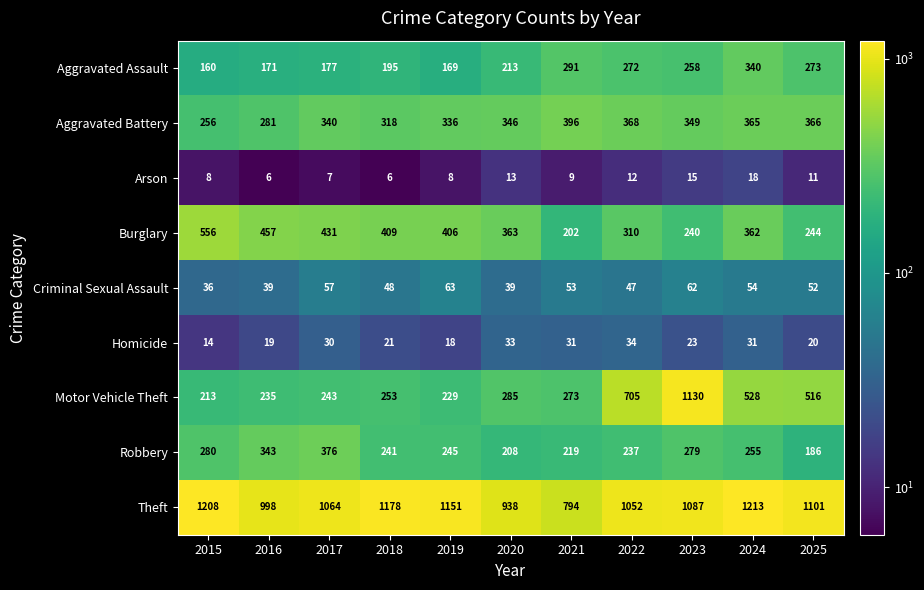

Is it true that Theft equals 493 at 2024?

False